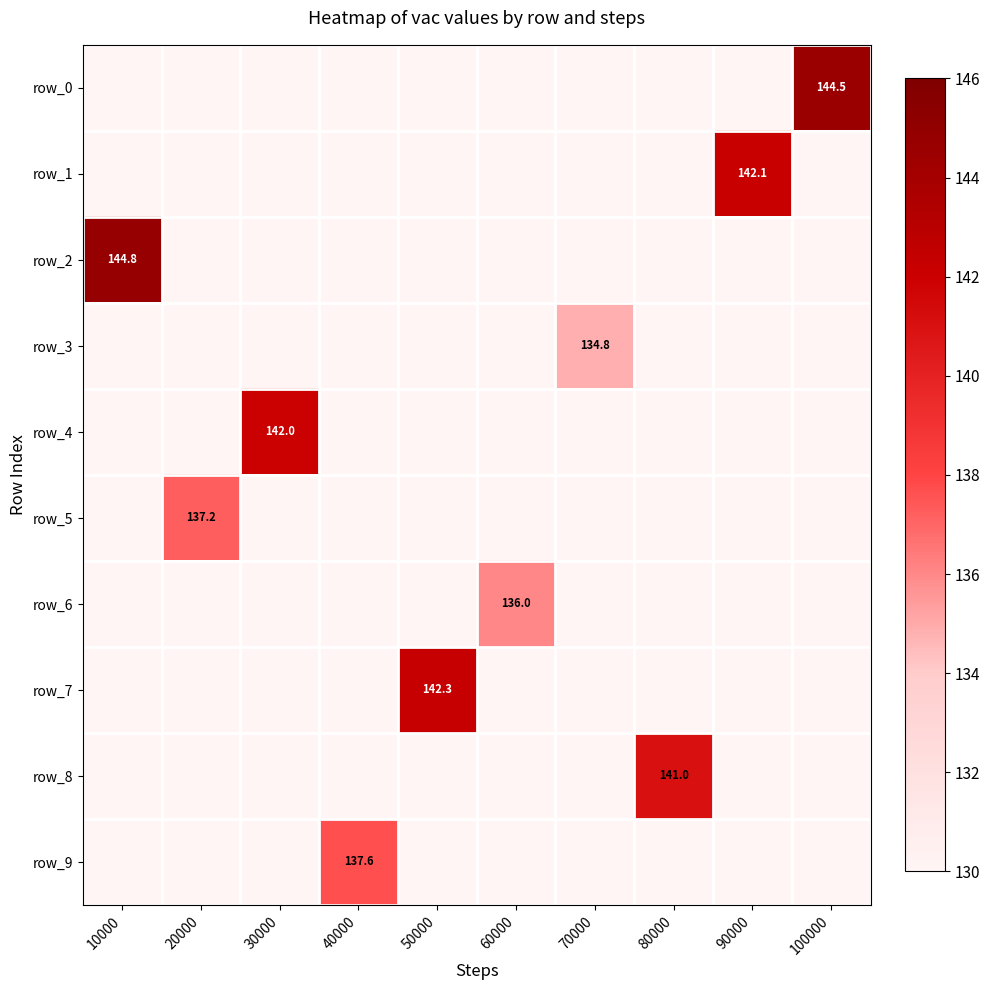

Is it true that row_9 equals 0.0 at 90000?

True